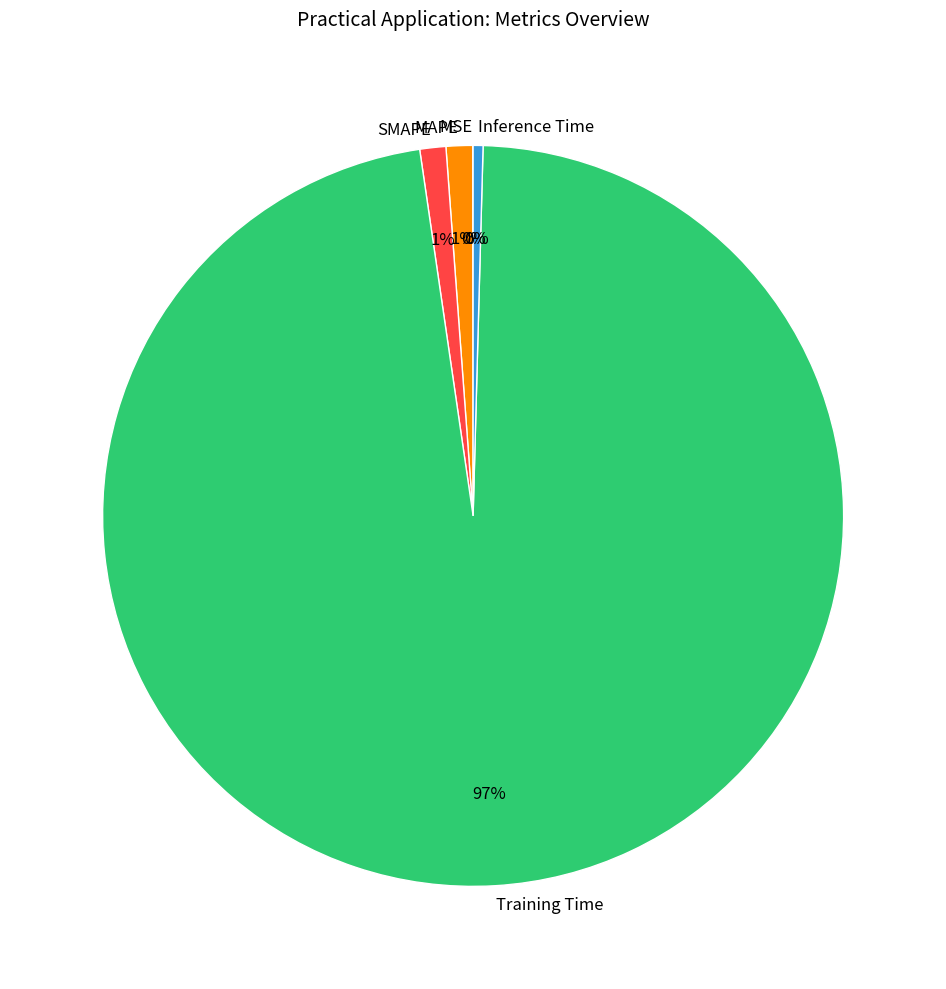

Combined, do Inference Time and MAPE account for over 50%?

No